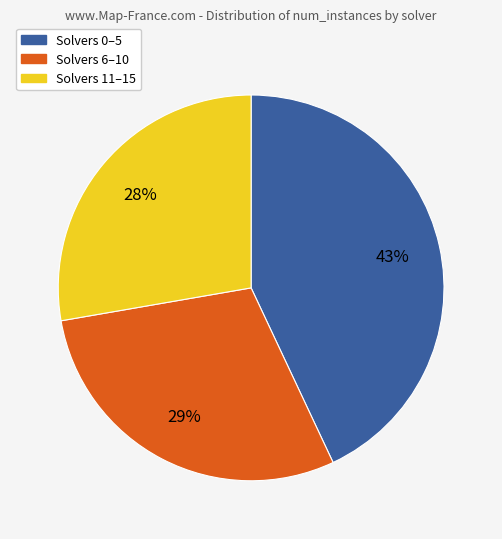

Is there any slice that represents more than half of the pie?

No